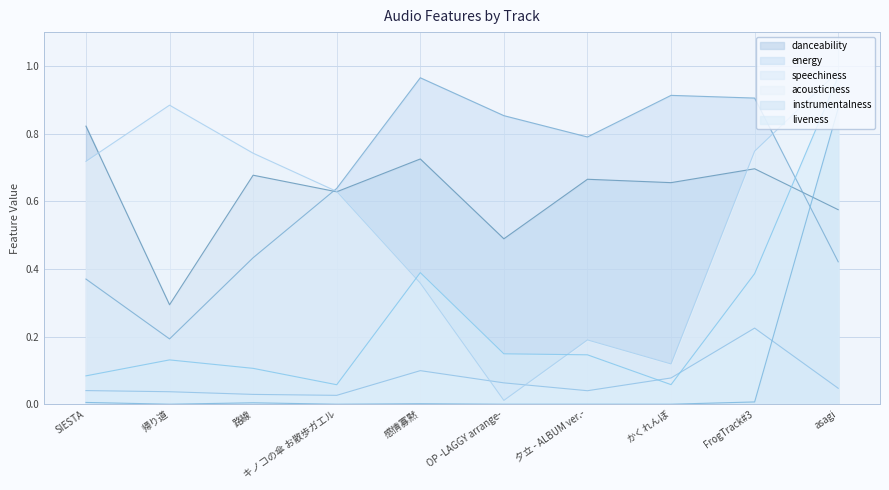

Which has a higher value, 帰り道 or かくれんぼ?

かくれんぼ